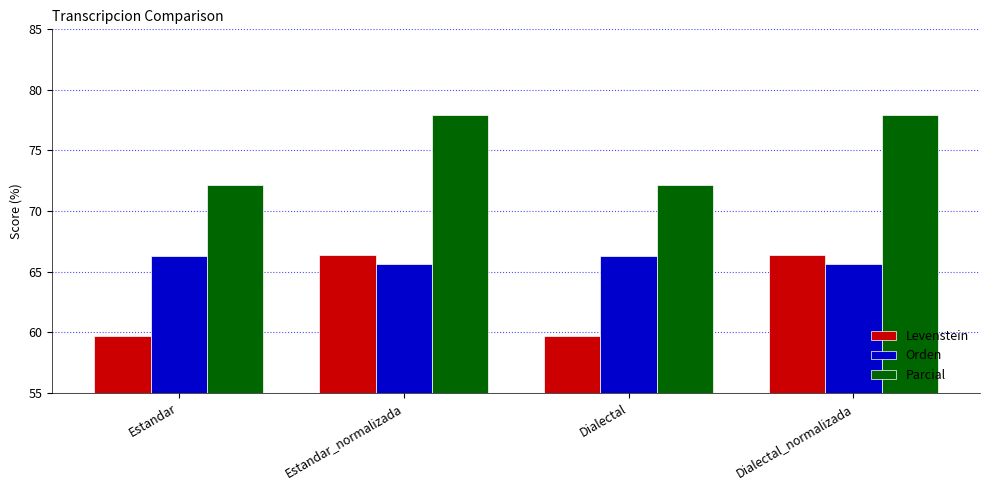

How many data points in Levenstein are less than 66?

2